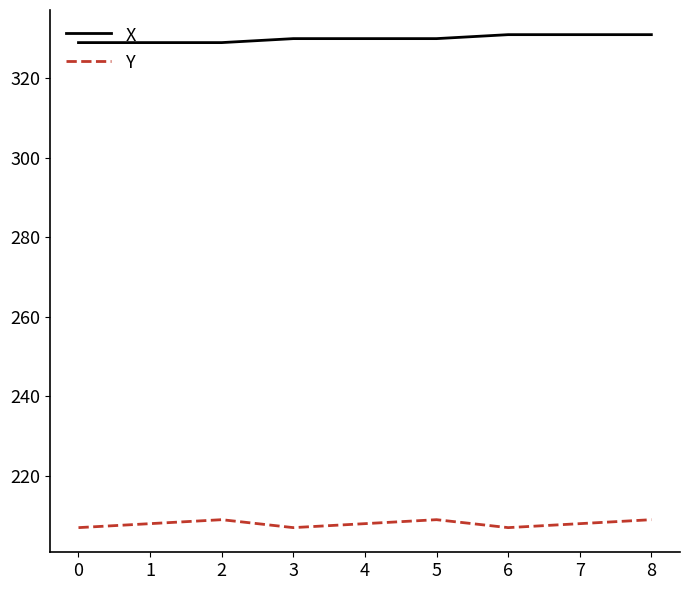

True or false: Y has a value of 280 at 5.

False